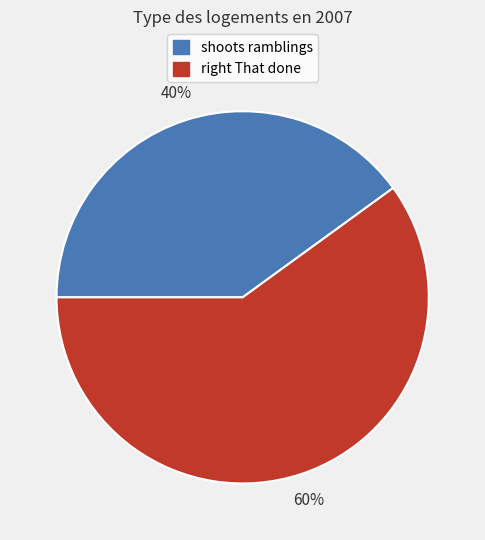

To the nearest percent, what is the average slice percentage?

50%